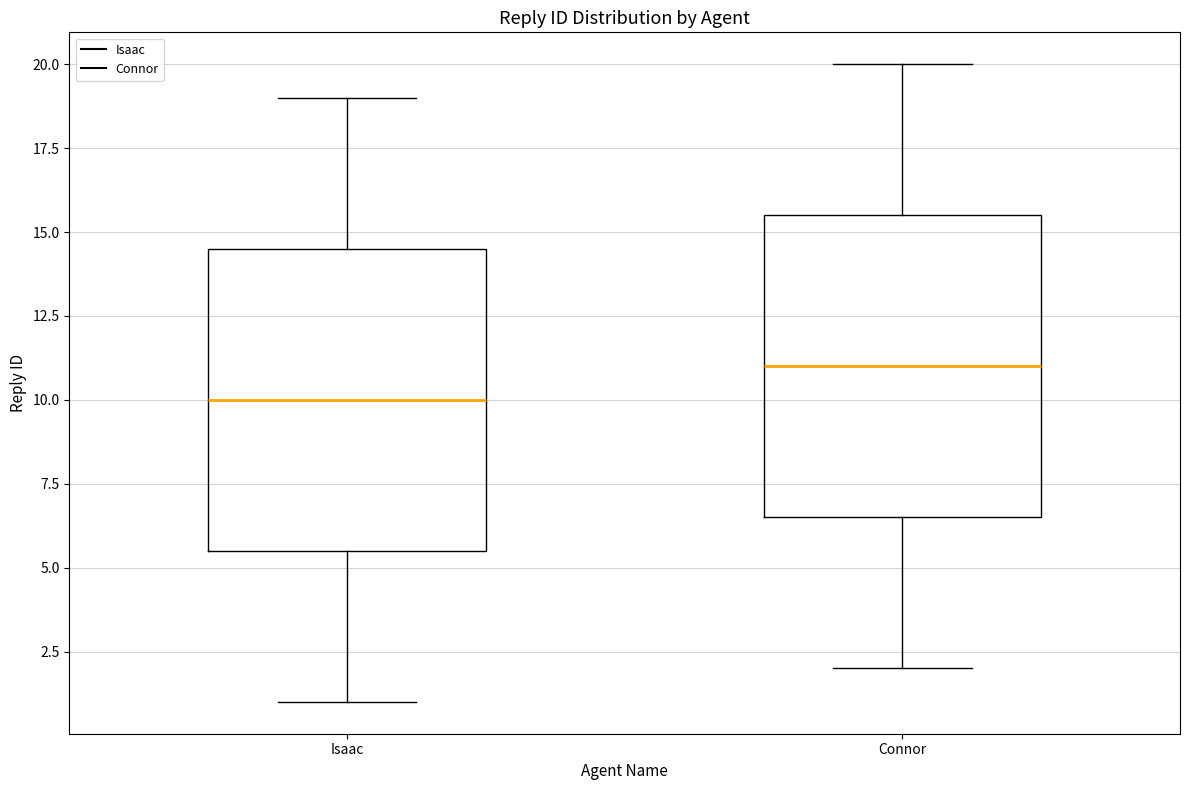

Reading left to right, transcribe this box plot: for each box, give where its median line is, the range the box spans, and where its two whiskers end, as read against the y-axis. The values are not printed on the chart, so give them approximately, as read against the axis.

Isaac: median 10.0, box 5.5 to 14.5, whiskers 1.0 to 19.0
Connor: median 11.0, box 6.5 to 15.5, whiskers 2.0 to 20.0